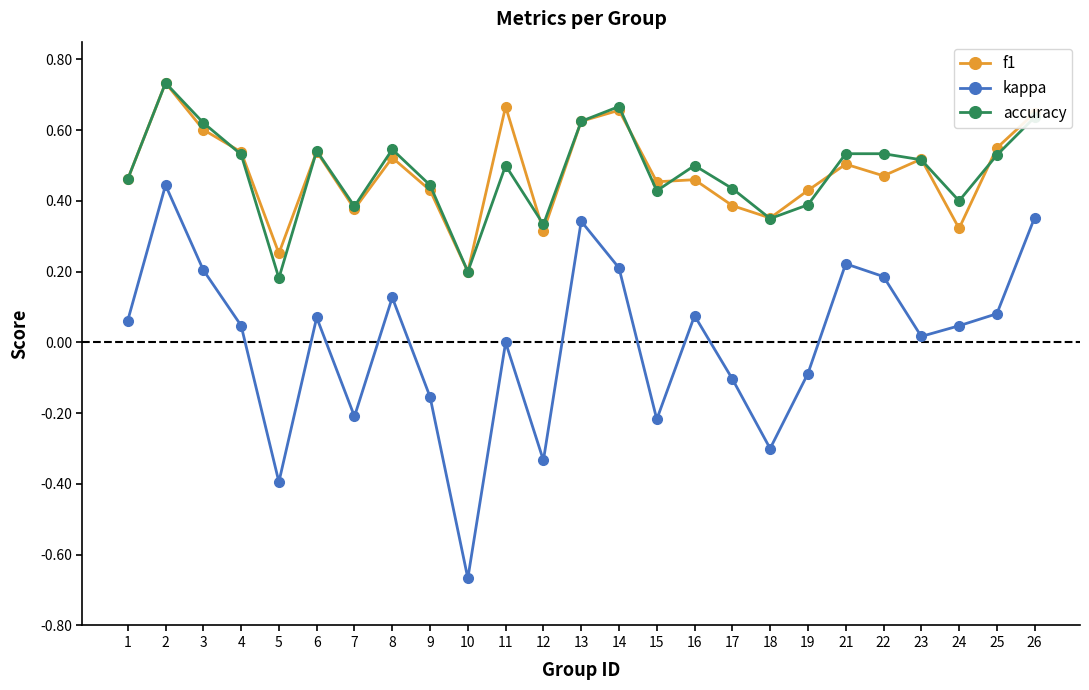

Is the value of f1 at 13 greater than the value of accuracy at 10?

Yes